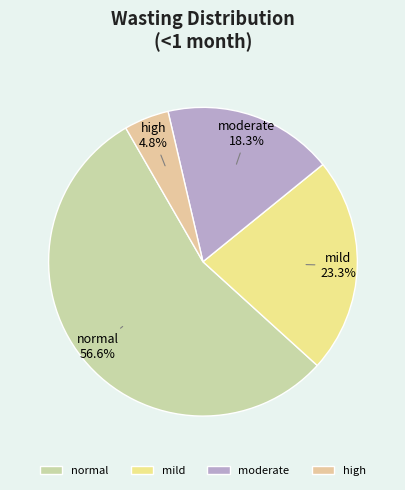

Which category has the biggest portion of the pie?

normal